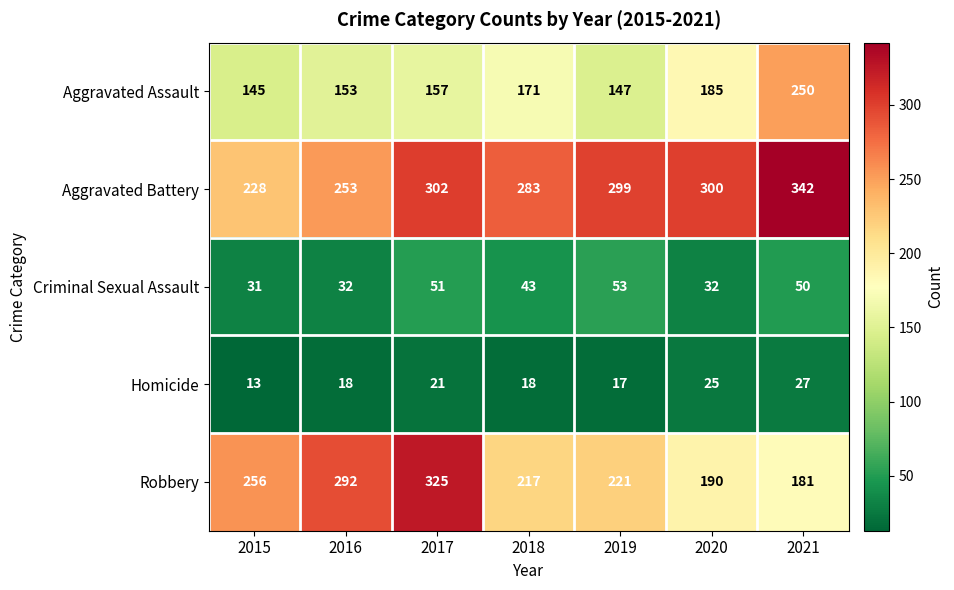

Rank the series at 2018 from lowest to highest value.

Homicide, Criminal Sexual Assault, Aggravated Assault, Robbery, Aggravated Battery